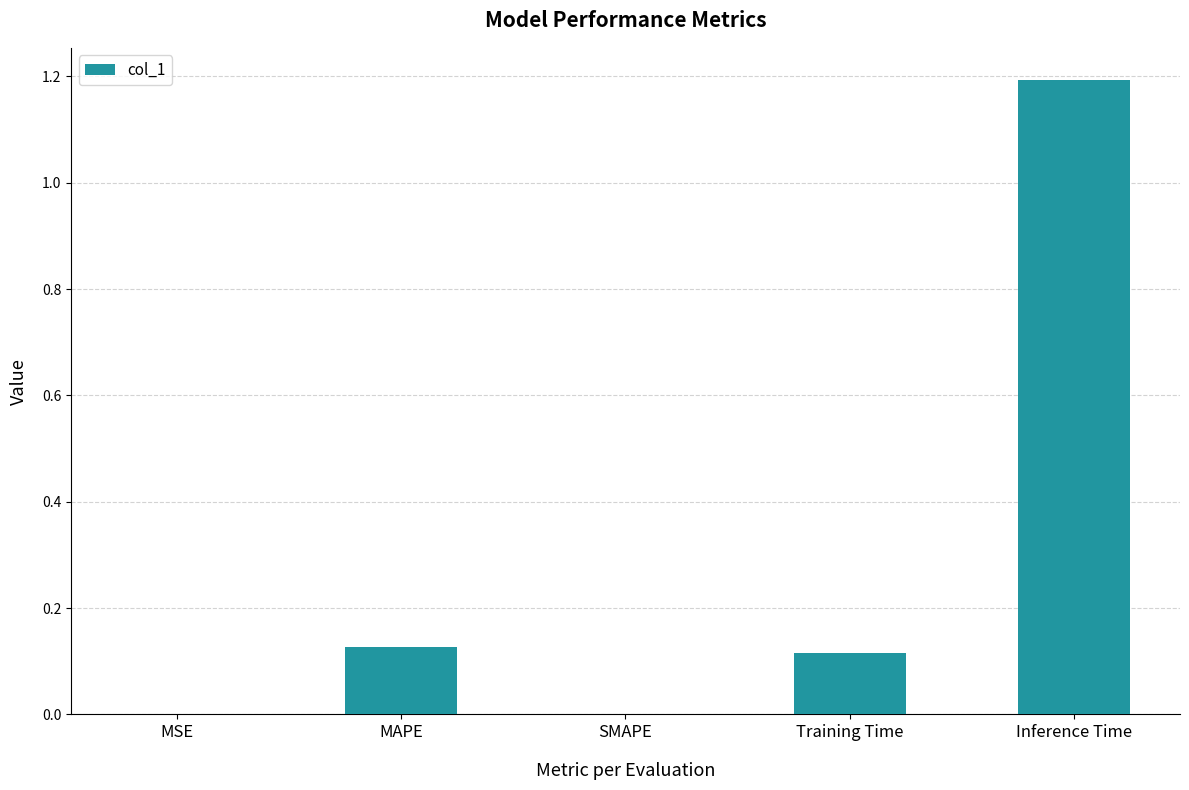

The value at Inference Time is 1.2. True or false?

True